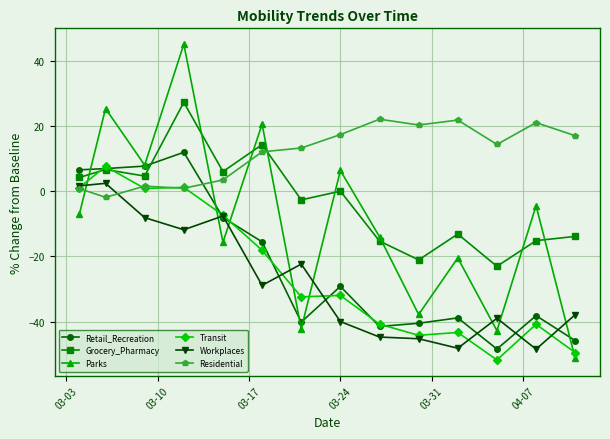

How many lines are shown in the chart?

6